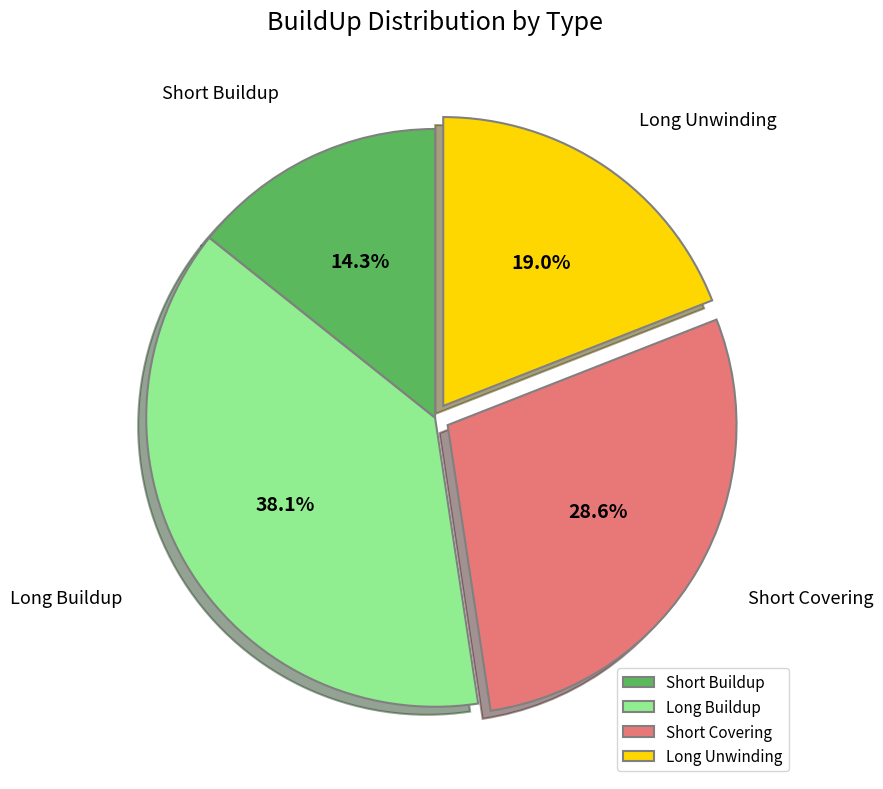

What portion of the pie excludes Long Unwinding?

81.0%